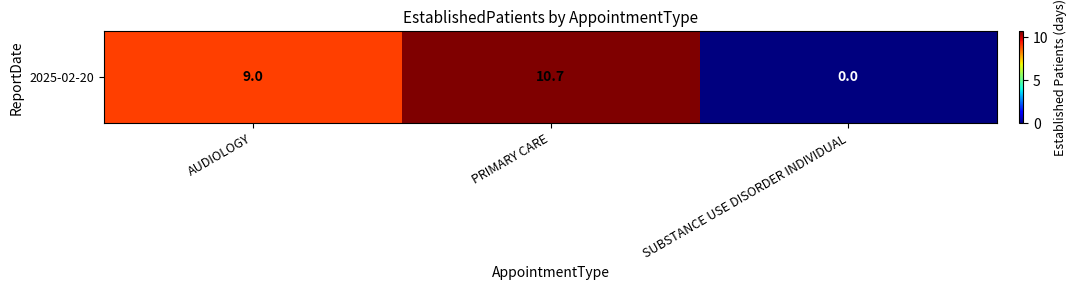

How many values are above zero?

2